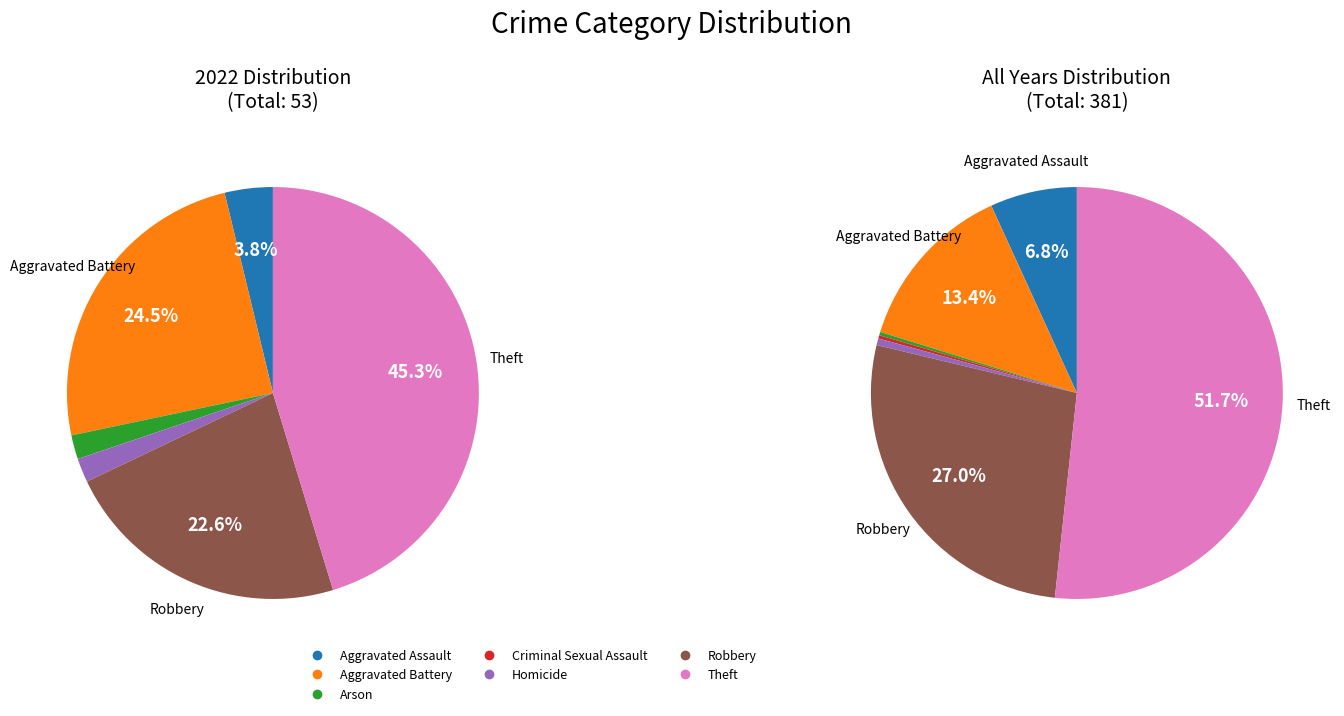

How many segments does this pie chart have?

7